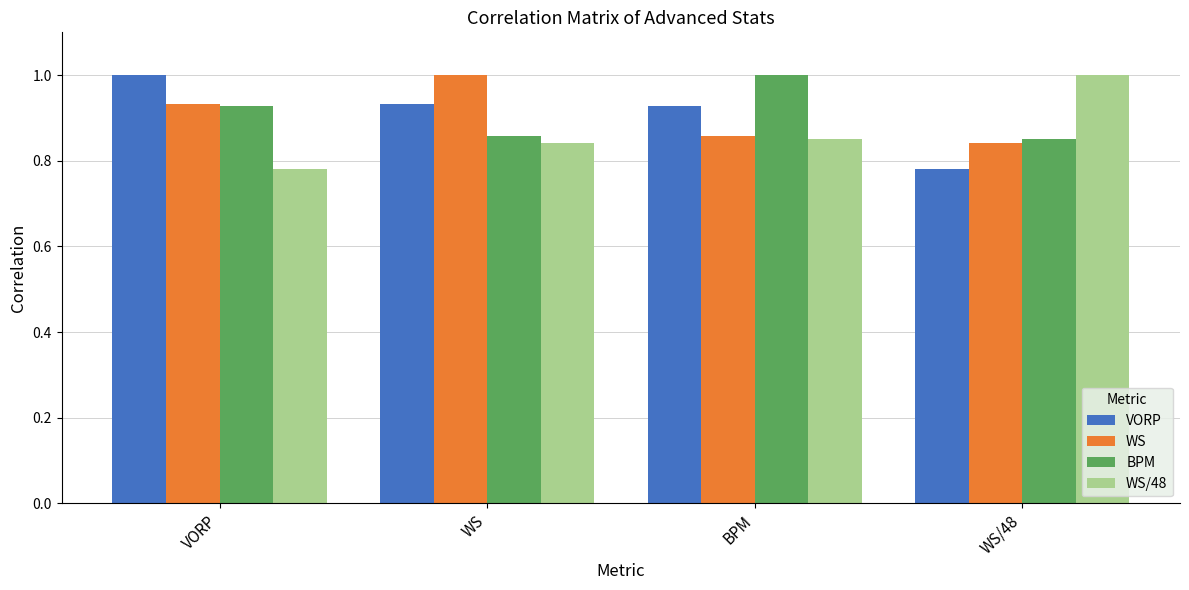

What is the sum of the WS values at BPM and WS?

1.9